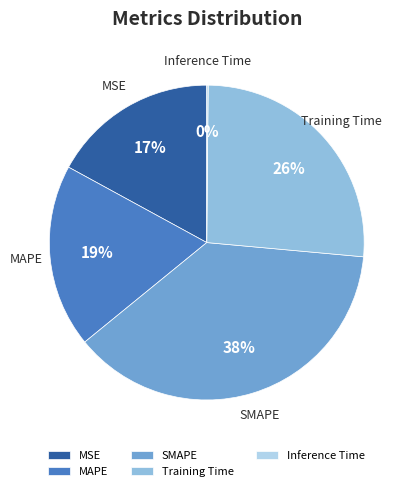

Which slice is the largest?

SMAPE